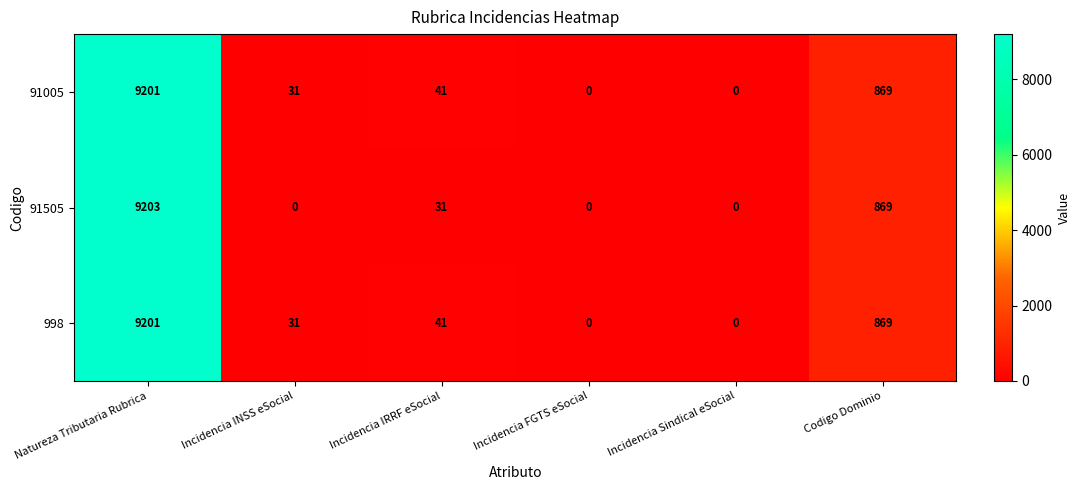

Where does the 998 series first go above 41?

Natureza Tributaria Rubrica